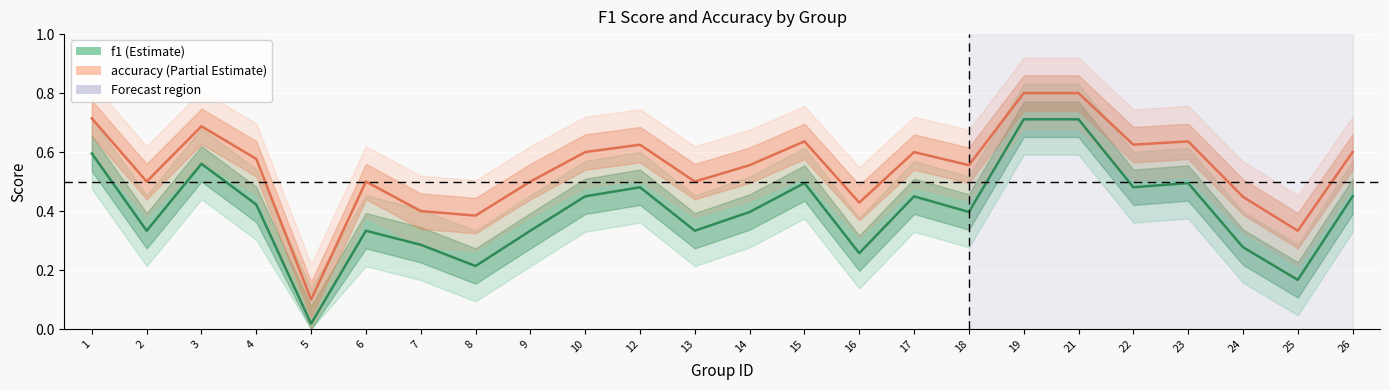

How many interior local peaks does the accuracy series have?

6